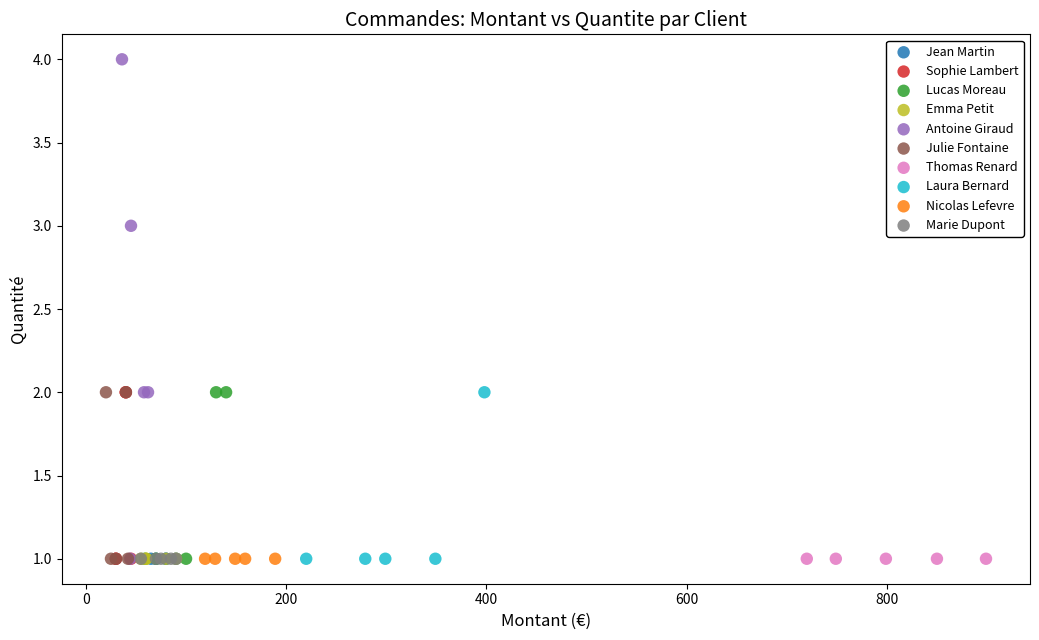

What are all the series names shown in the legend?

Jean Martin, Sophie Lambert, Lucas Moreau, Emma Petit, Antoine Giraud, Julie Fontaine, Thomas Renard, Laura Bernard, Nicolas Lefevre, Marie Dupont